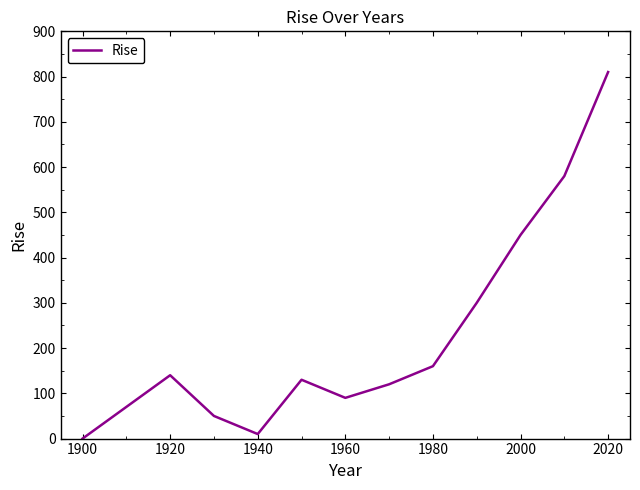

What is the maximum value shown in the chart?

810